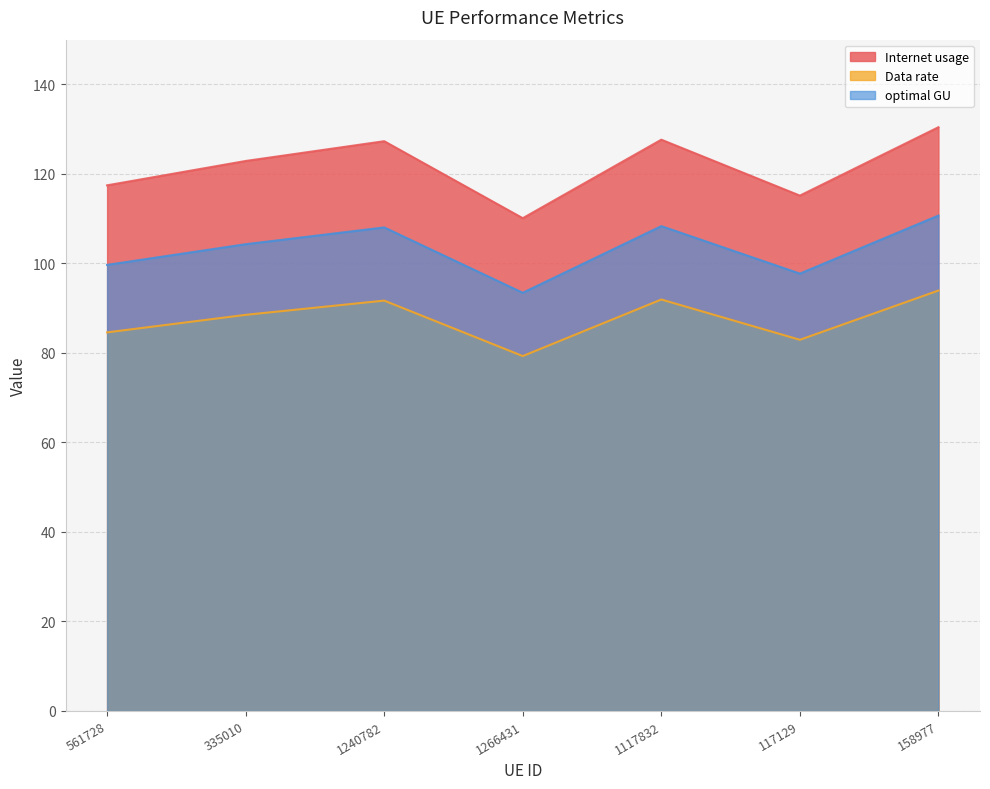

Which category has the highest value in the optimal GU series?

158977